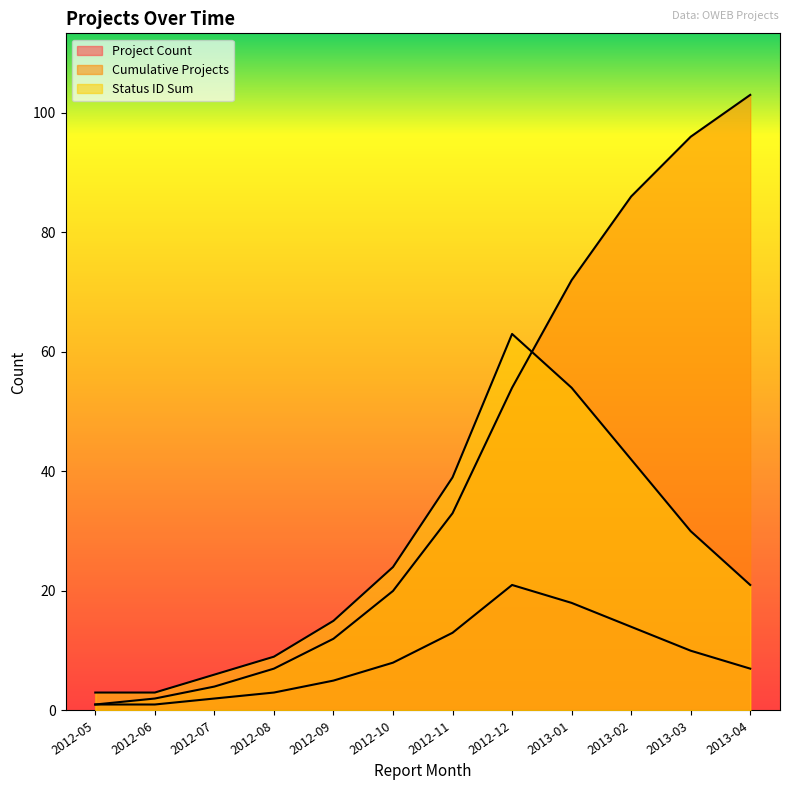

Reading left to right, what are all the values shown in this chart?

Project Count: 2012-05=1	2012-06=1	2012-07=2	2012-08=3	2012-09=5	2012-10=8	2012-11=13	2012-12=21	2013-01=18	2013-02=14	2013-03=10	2013-04=7
Cumulative Projects: 2012-05=1	2012-06=2	2012-07=4	2012-08=7	2012-09=12	2012-10=20	2012-11=33	2012-12=54	2013-01=72	2013-02=86	2013-03=96	2013-04=103
Status ID Sum: 2012-05=3	2012-06=3	2012-07=6	2012-08=9	2012-09=15	2012-10=24	2012-11=39	2012-12=63	2013-01=54	2013-02=42	2013-03=30	2013-04=21